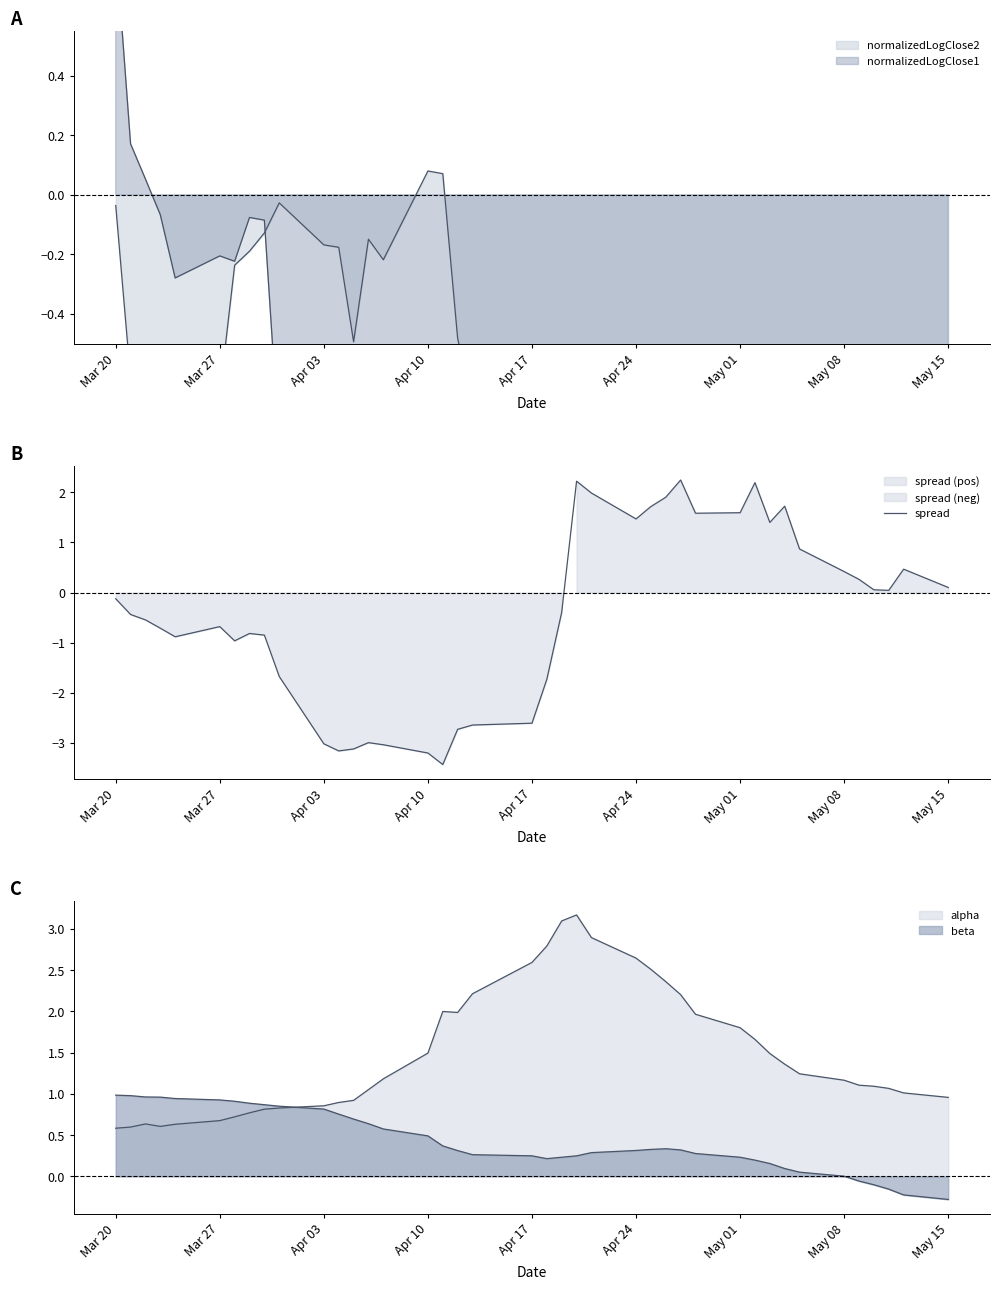

What is the sum of all values?

-17.5